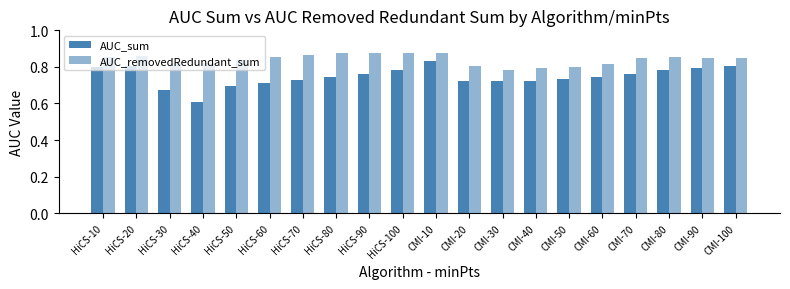

Does the chart contain any negative values?

No